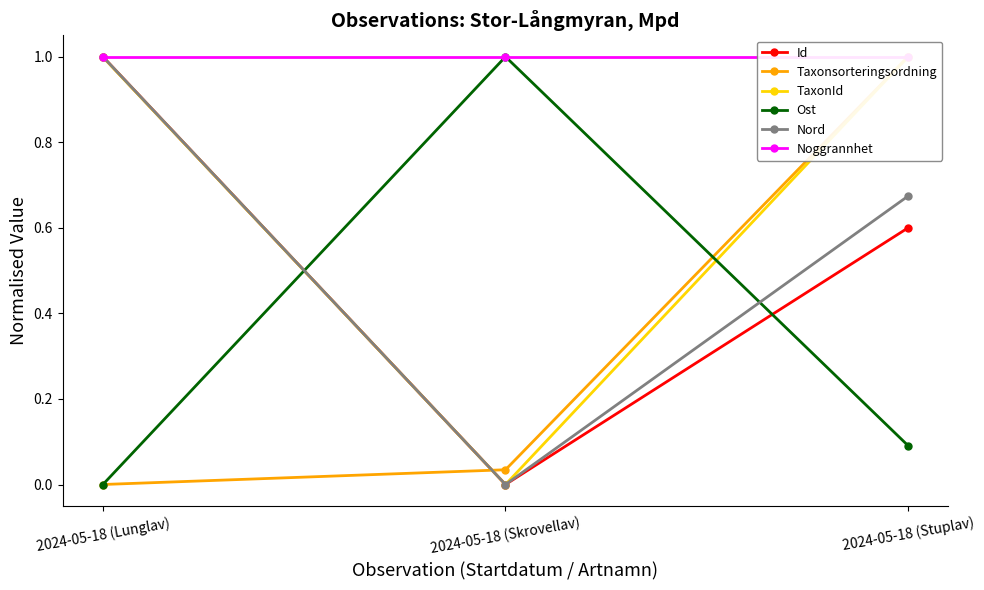

Which series has the largest total across all categories?

Noggrannhet